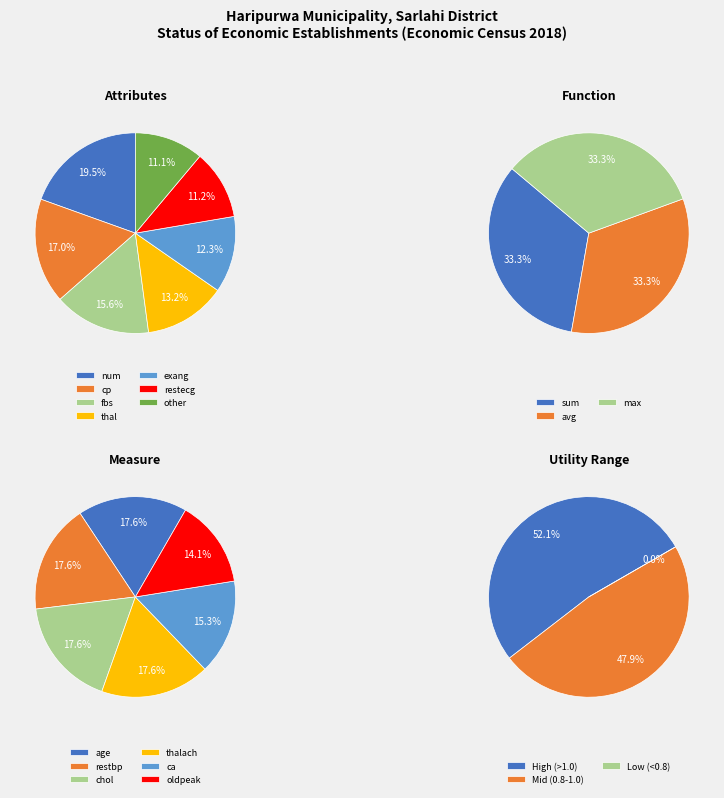

How many segments does this pie chart have?

7